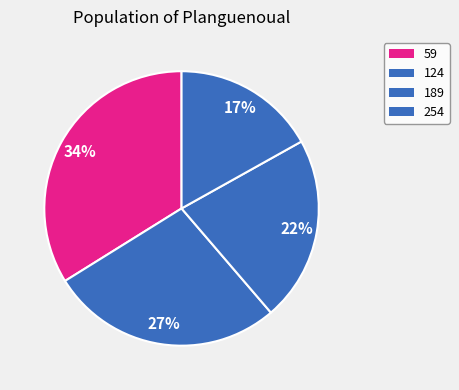

Does any single category account for the majority?

No